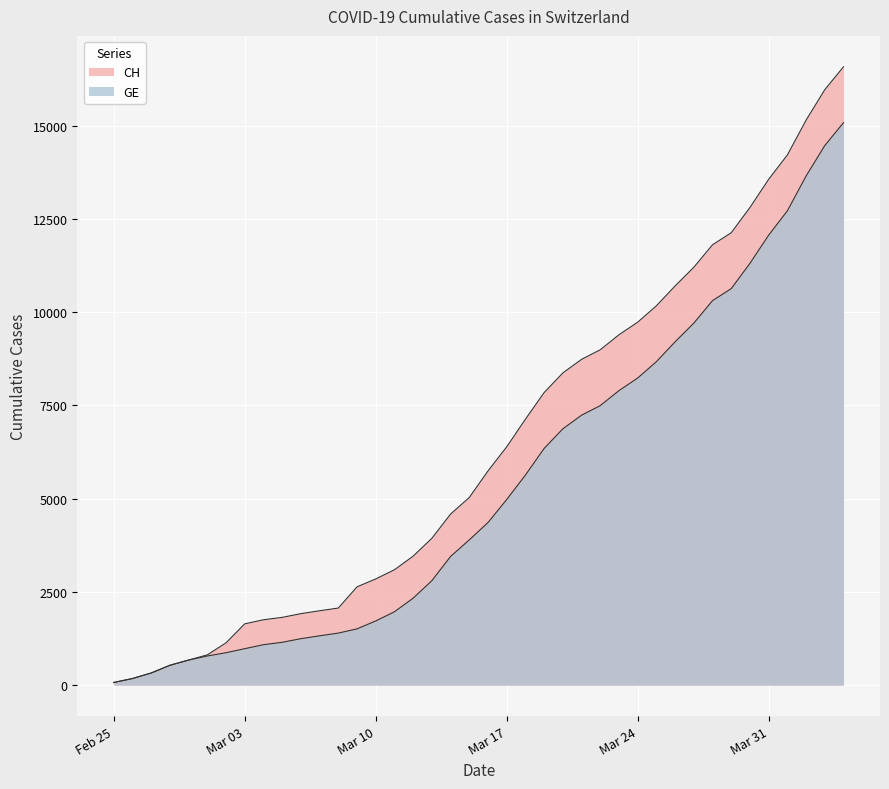

True or false: GE and CH intersect in this chart.

False